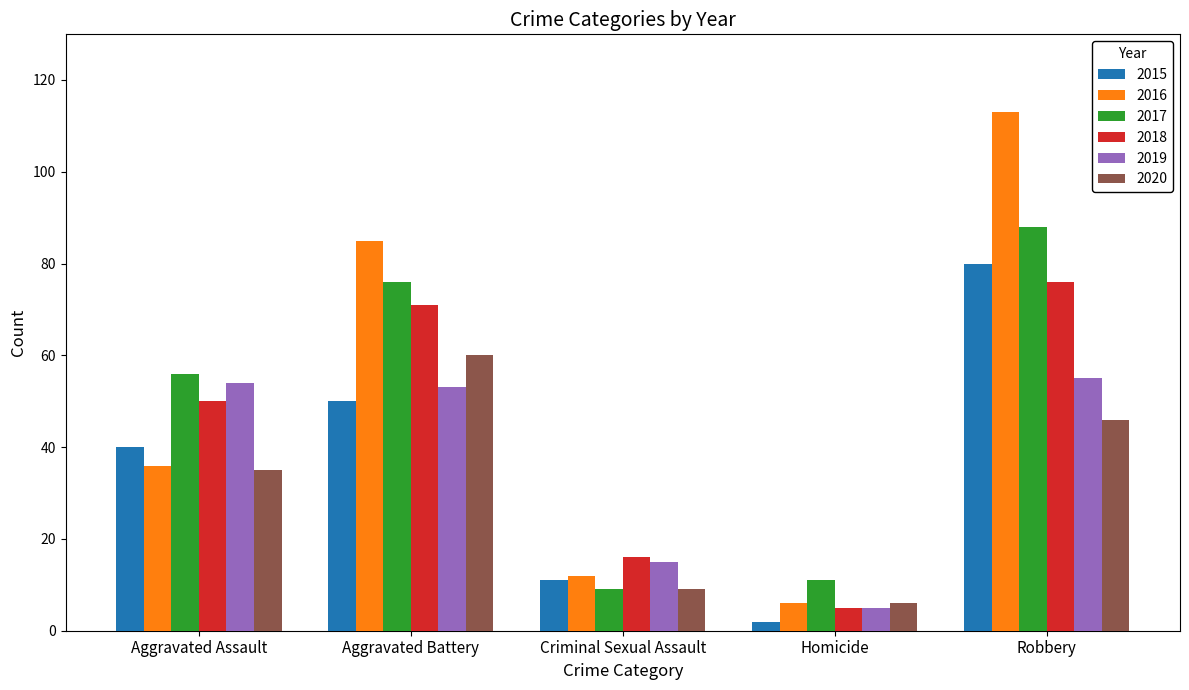

The value of 2015 at Aggravated Battery is 21. True or false?

False